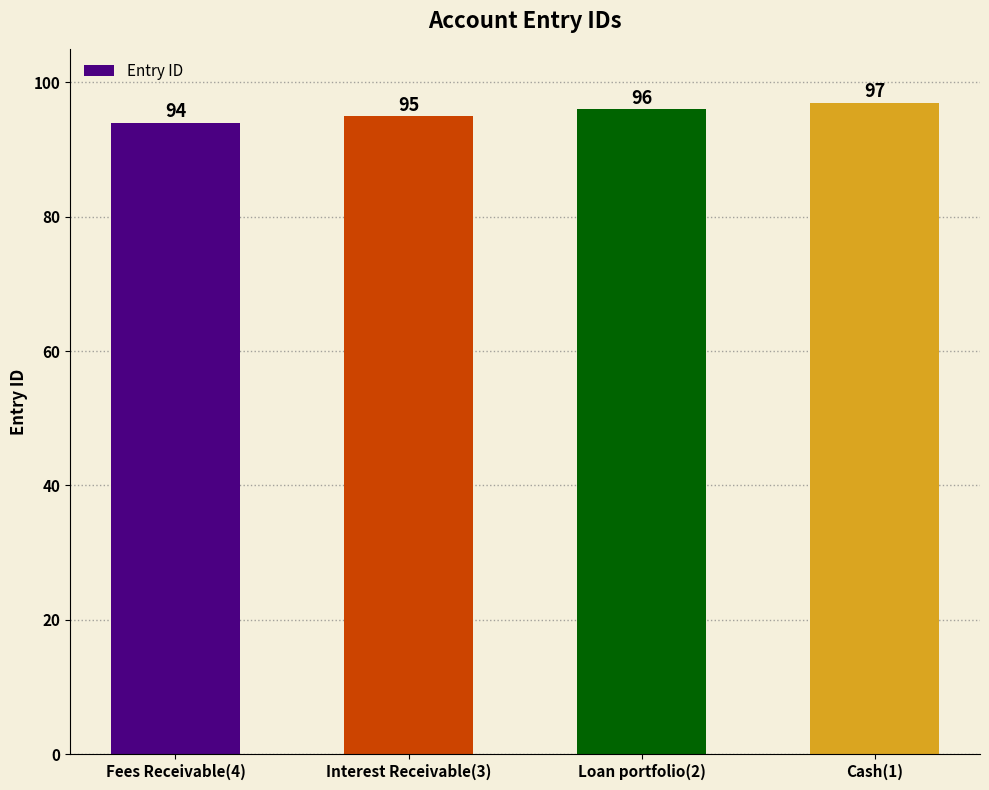

What position from the left is Interest Receivable(3)?

2